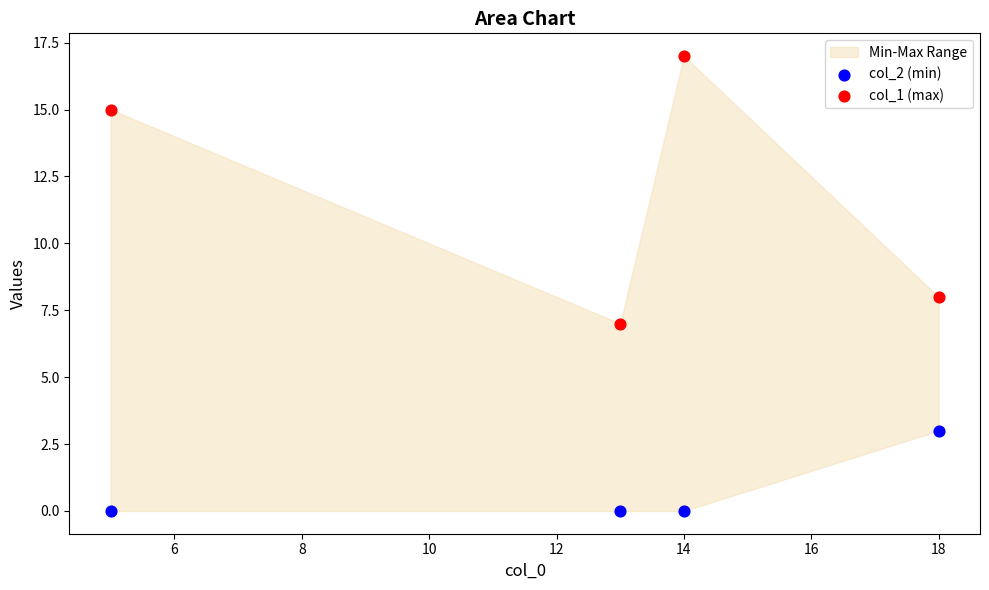

Across all data points, what is the average Y value?

6